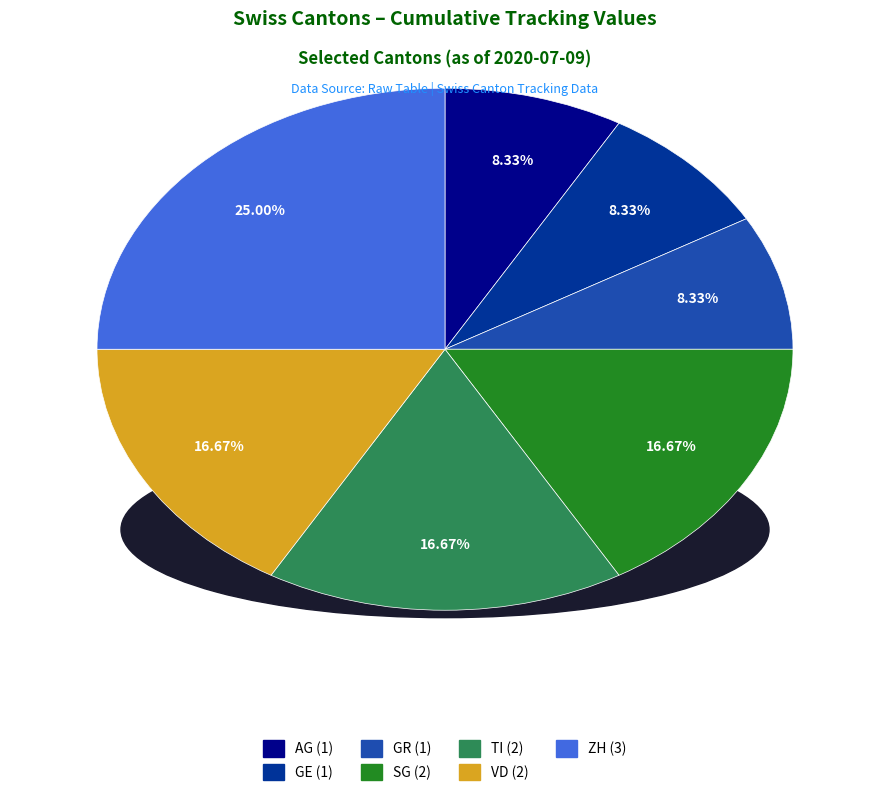

Does any single category account for the majority?

No